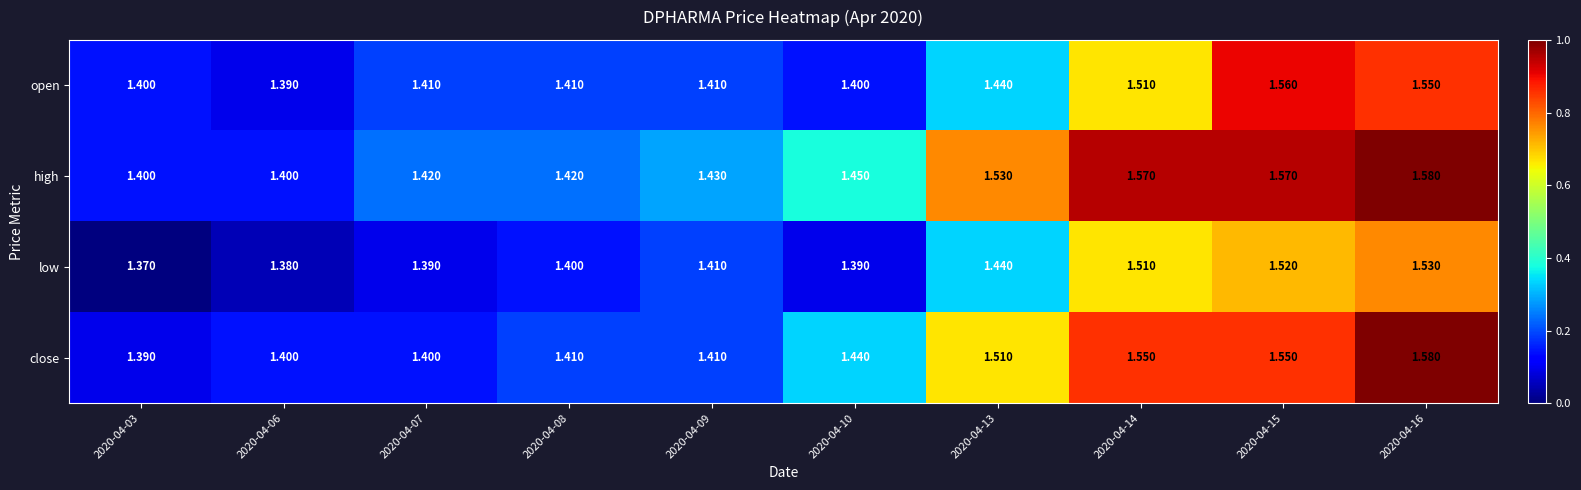

How many categories are shown in the chart?

10